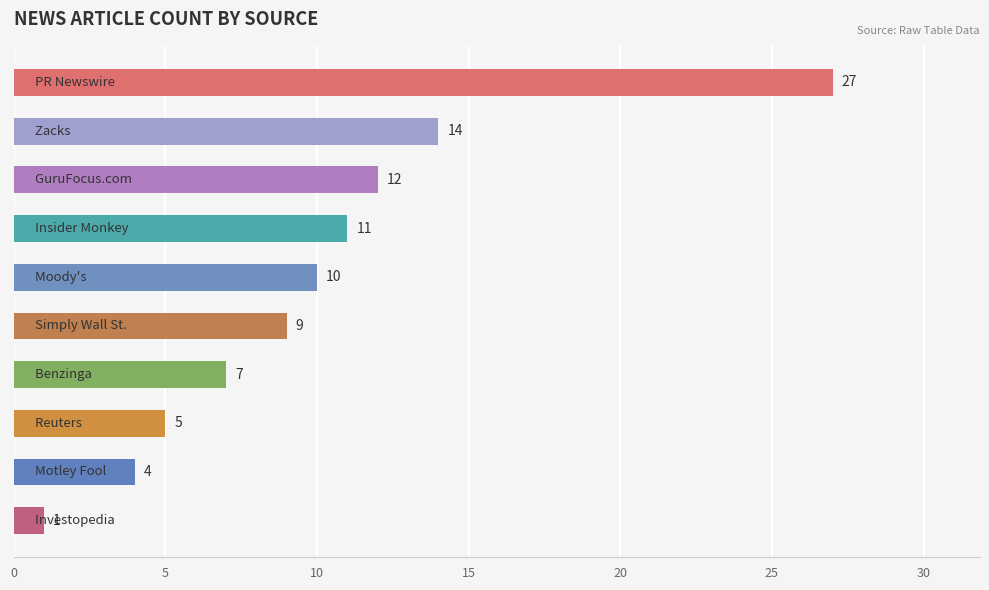

Does the chart contain any negative values?

No